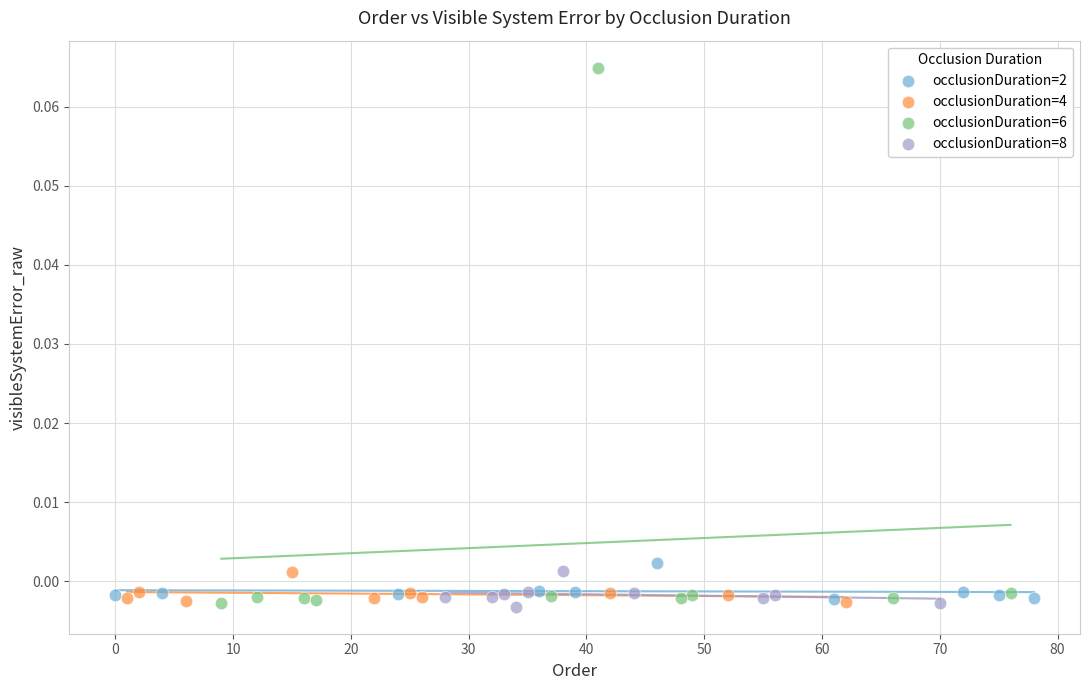

Which series reaches the maximum Y coordinate?

occlusionDuration=6